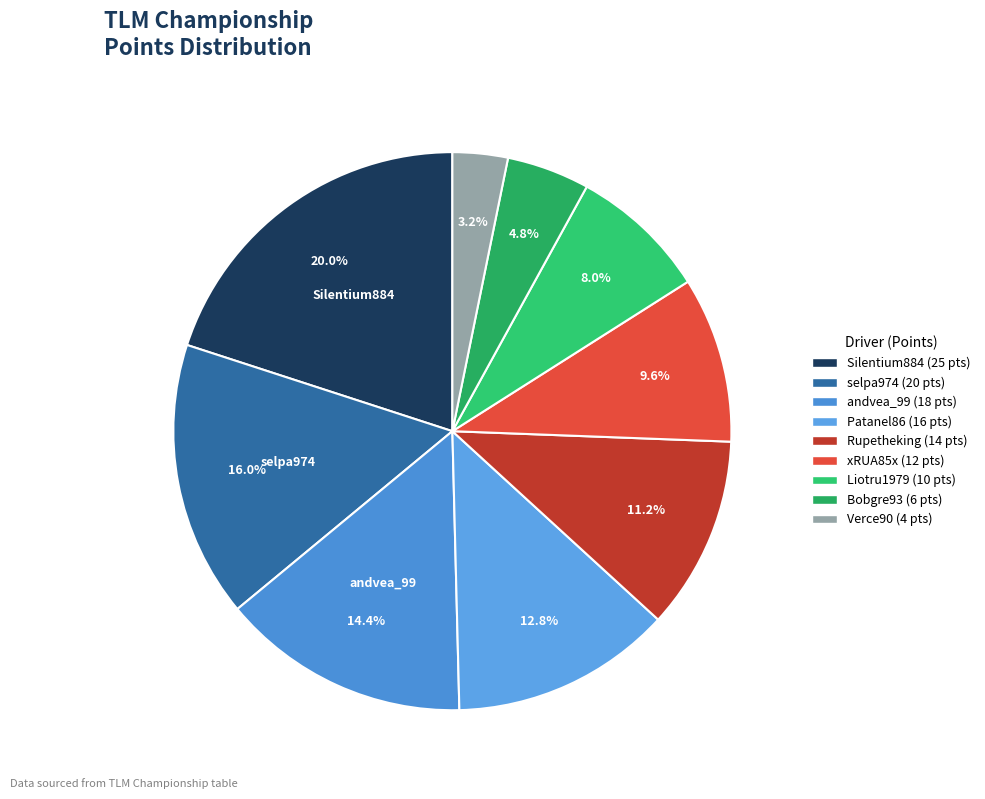

To the nearest percent, what is the difference between the largest and smallest slice percentages?

17%